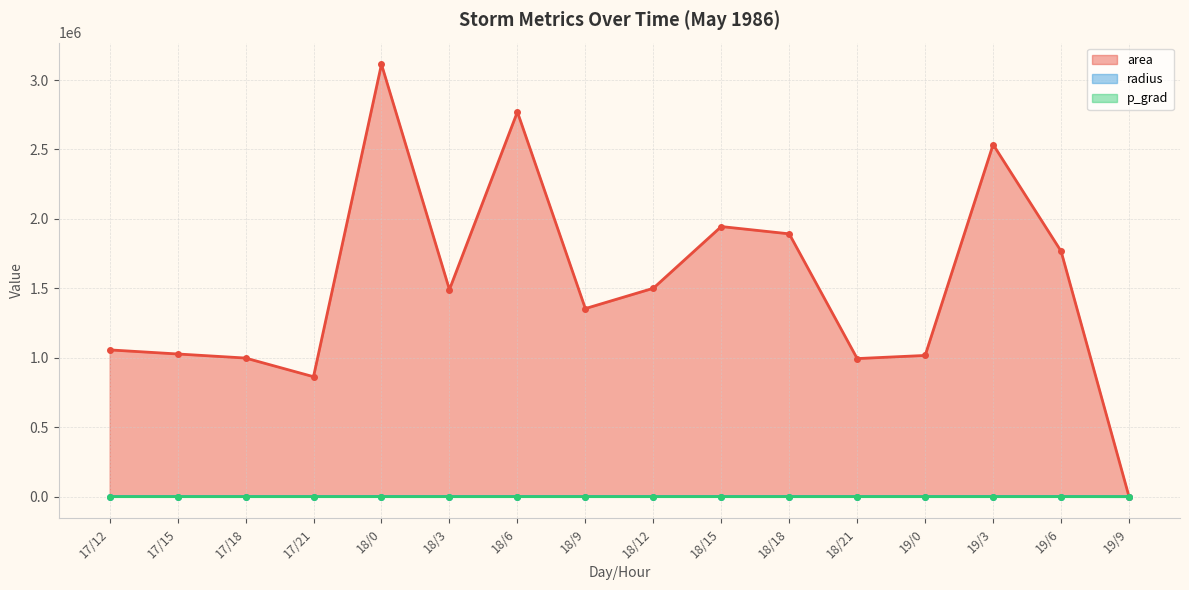

Rank the series at 19/0 from lowest to highest value.

p_grad, radius, area